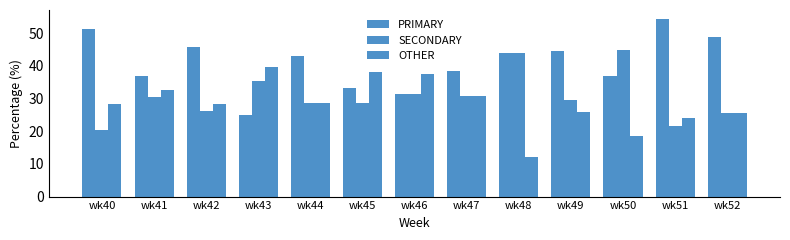

Which category has the highest value across all series?

wk51